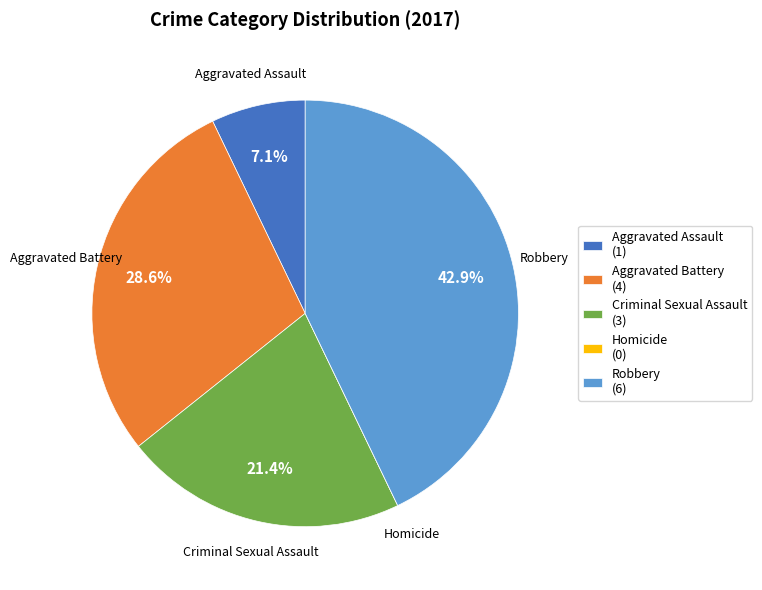

To the nearest percent, what percentage of the pie is Aggravated Assault?

7%